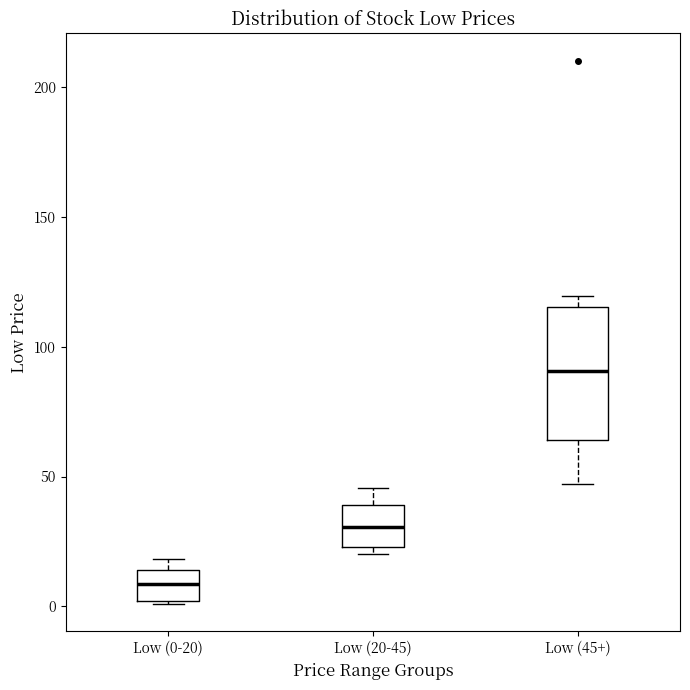

Which box has the highest median line?

Low (45+)